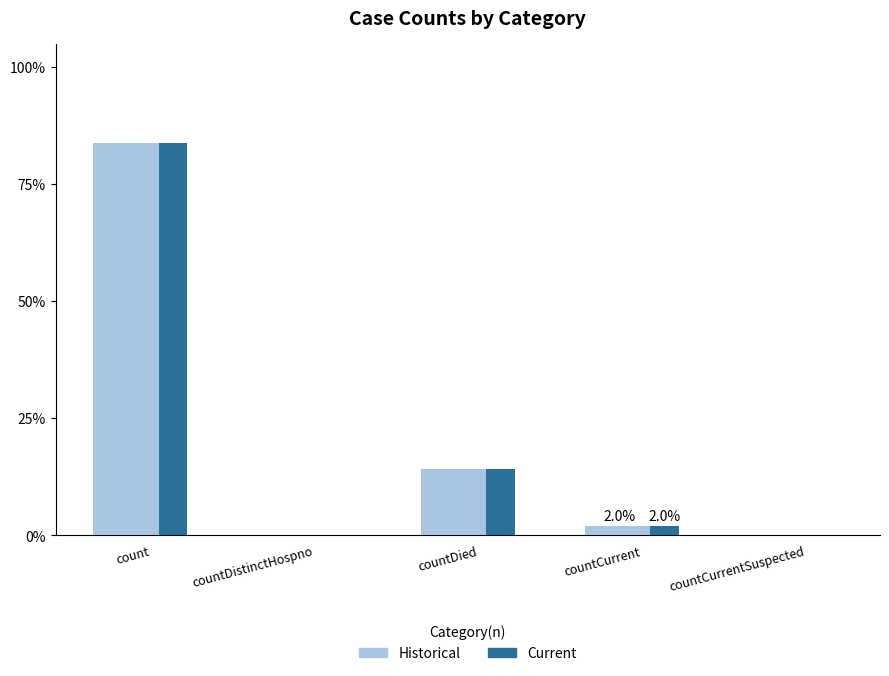

What is the maximum value shown in the chart?

83.8